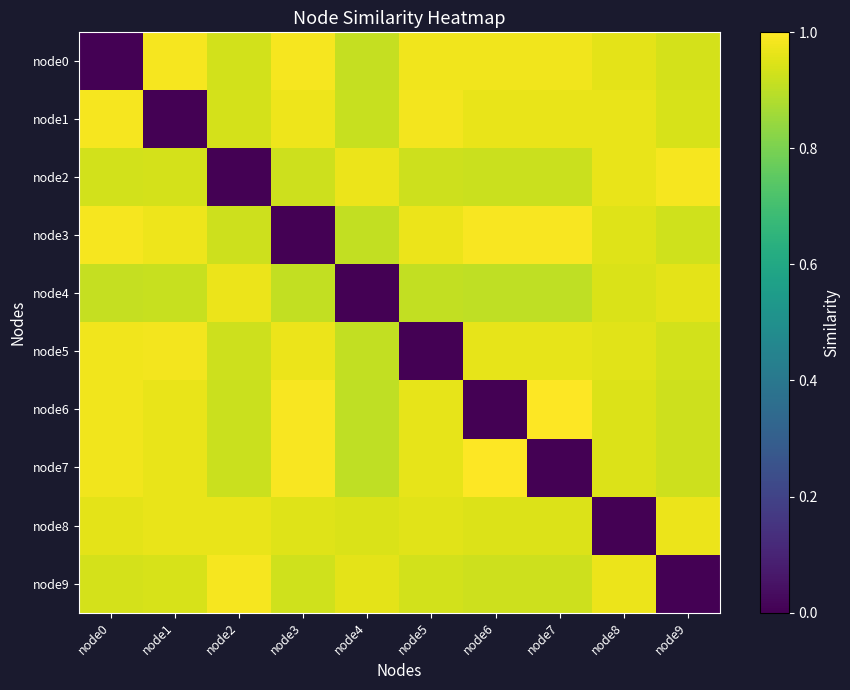

Rank the series at node4 from lowest to highest value.

node4, node6, node7, node3, node5, node0, node1, node8, node9, node2